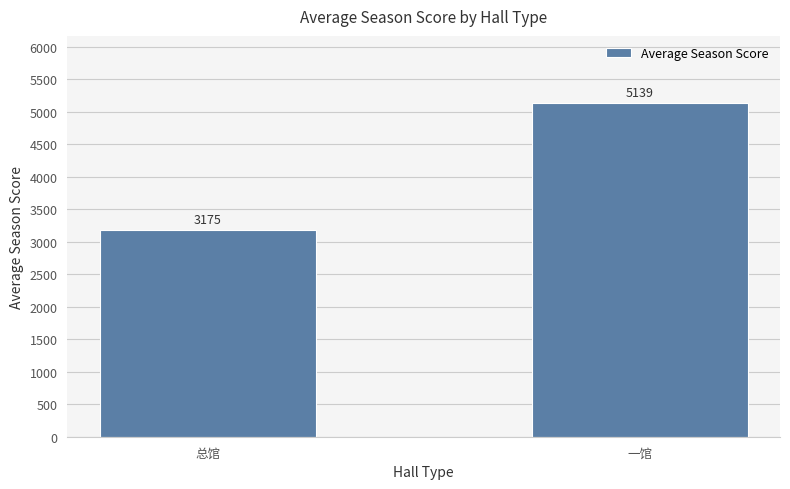

What is the change in value from 总馆 to 一馆?

+1963.9